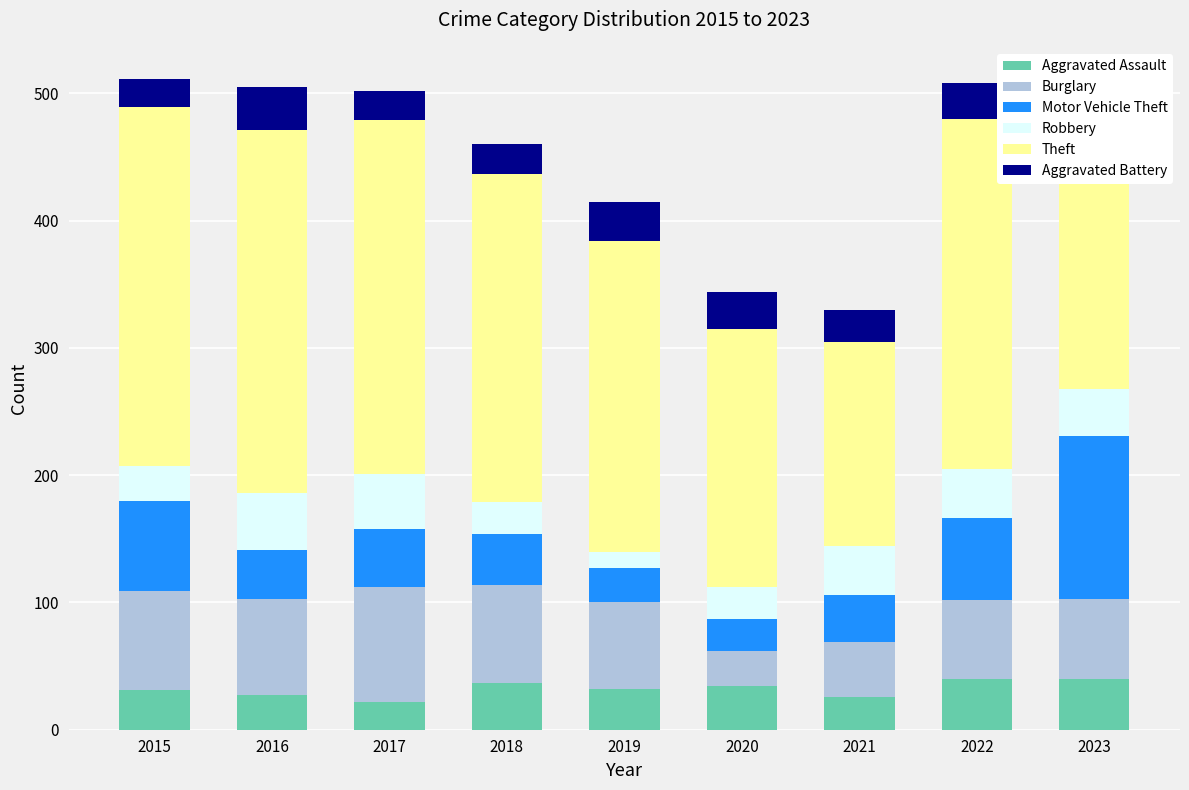

What is the sum of the Theft values at 2020 and 2015?

485